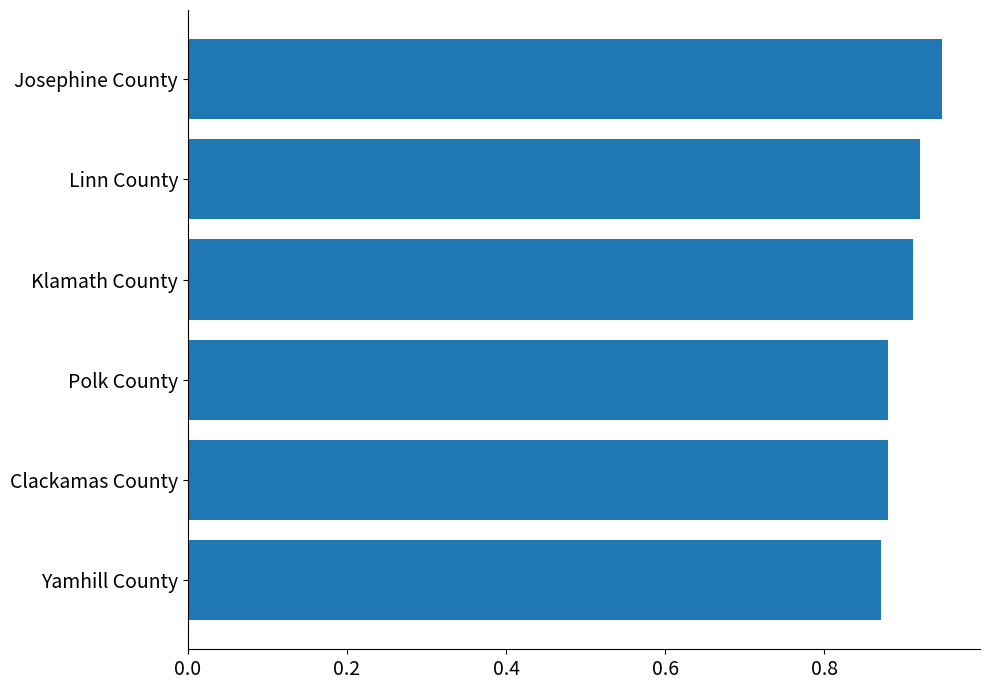

Between Linn County and Josephine County, which is larger?

Josephine County